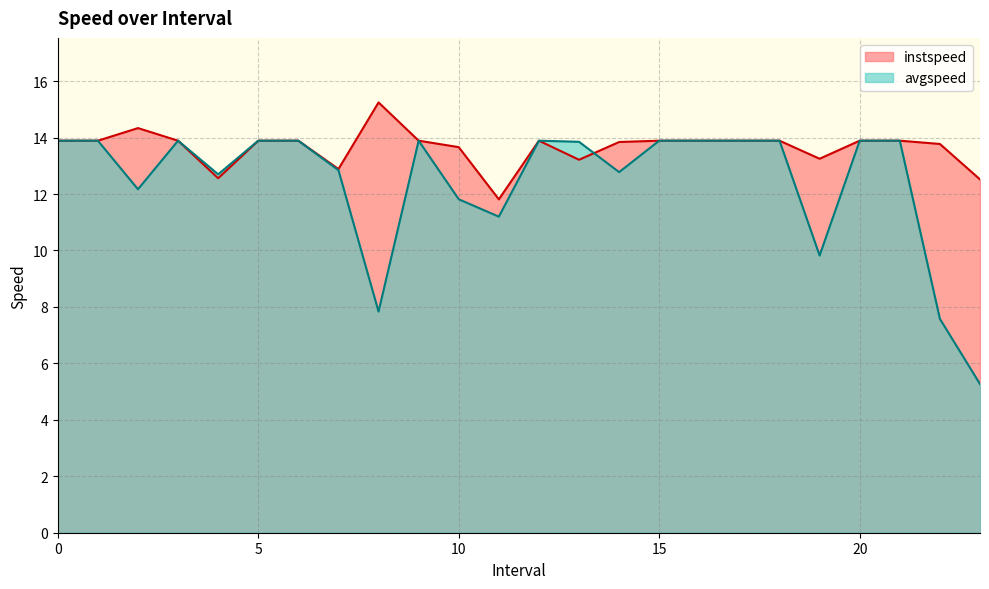

At how many categories does at least one series exceed 10?

24